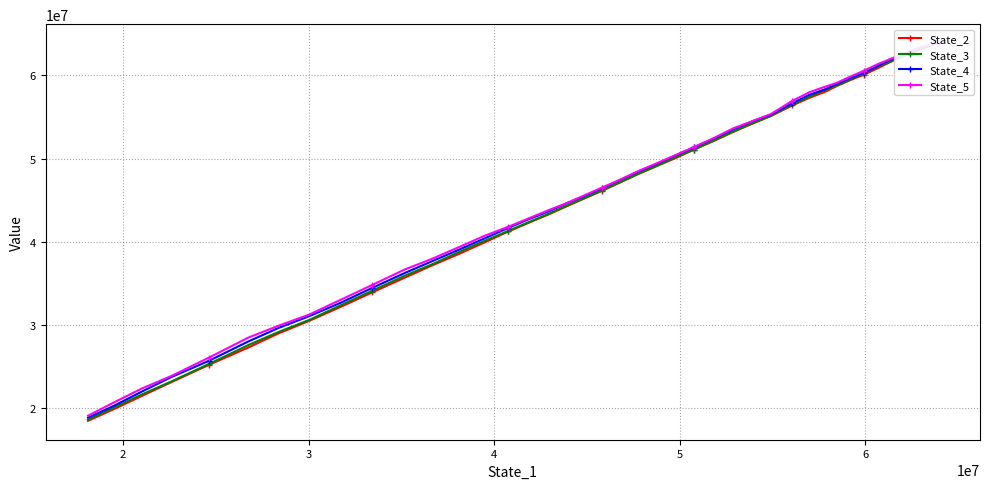

True or false: State_2 has more than 2 points higher than both neighbors.

False